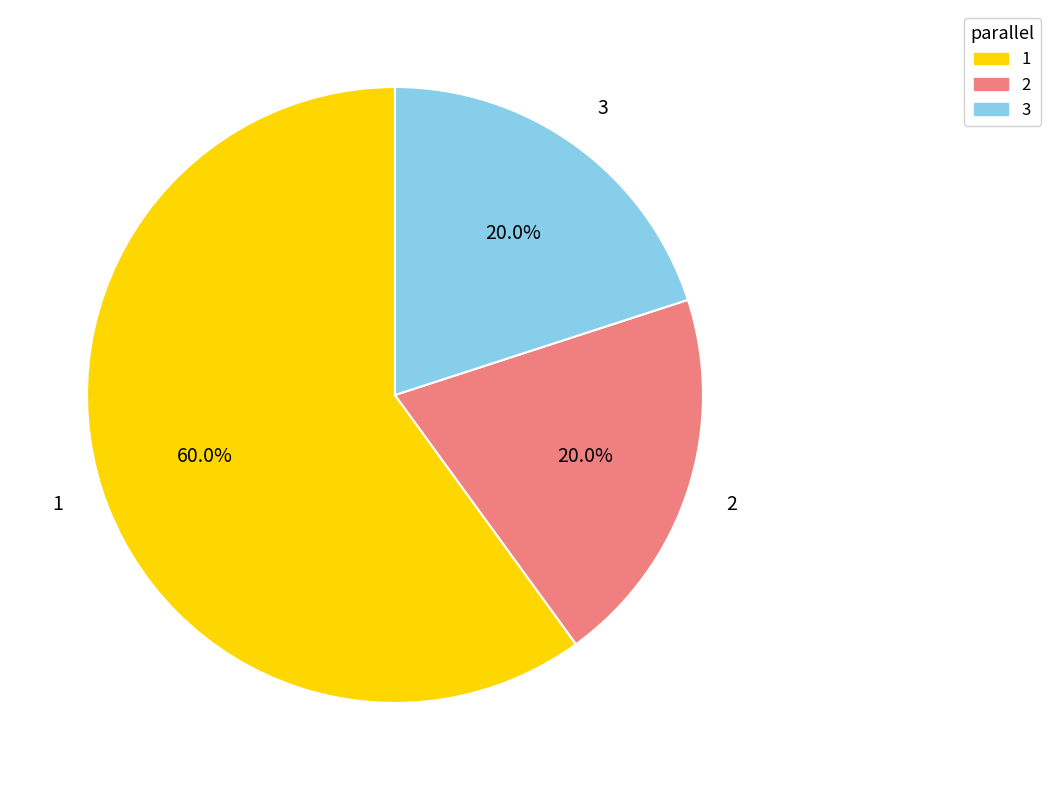

Do 3 and 2 together represent more than half of the pie?

No